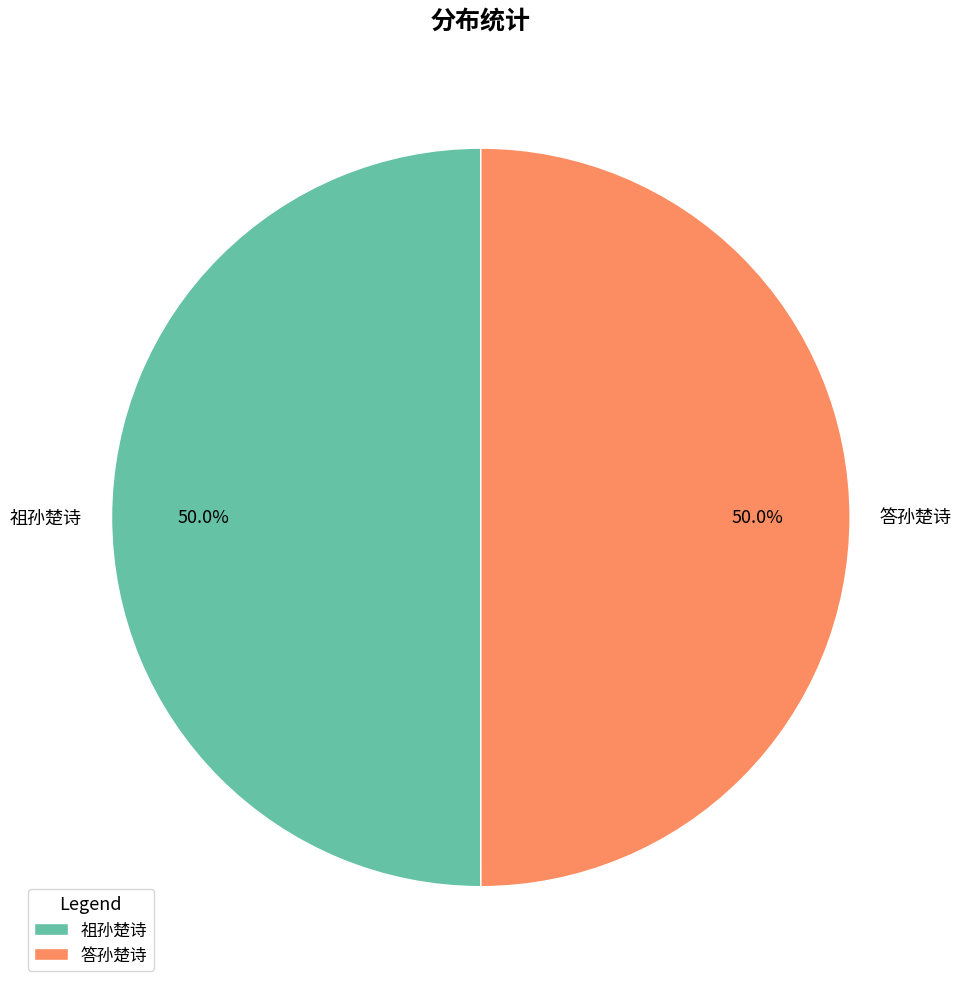

Combined, do 答孙楚诗 and 祖孙楚诗 account for over 50%?

Yes